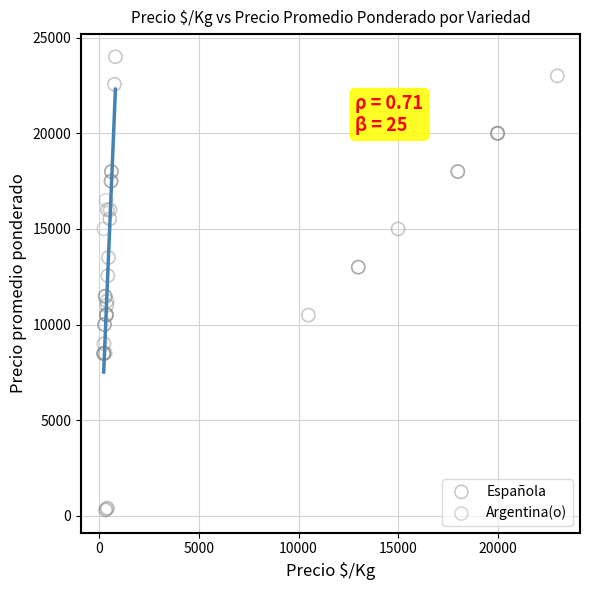

What are all the series names shown in the legend?

Española, Argentina(o)